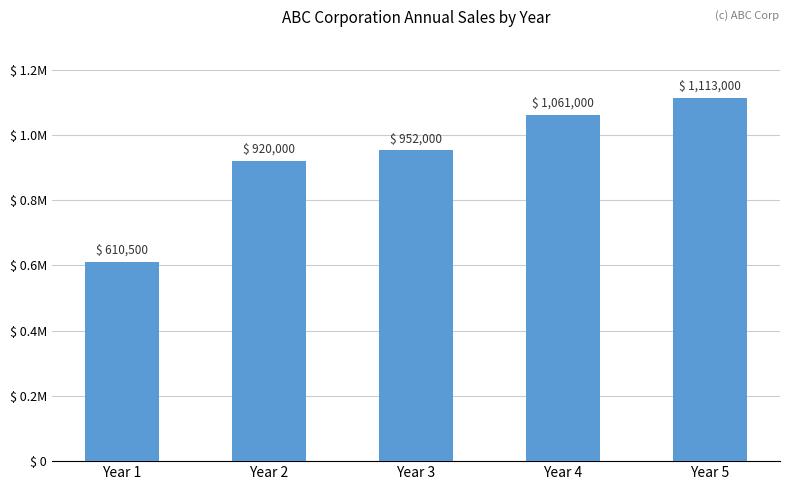

Are the bars horizontal?

No